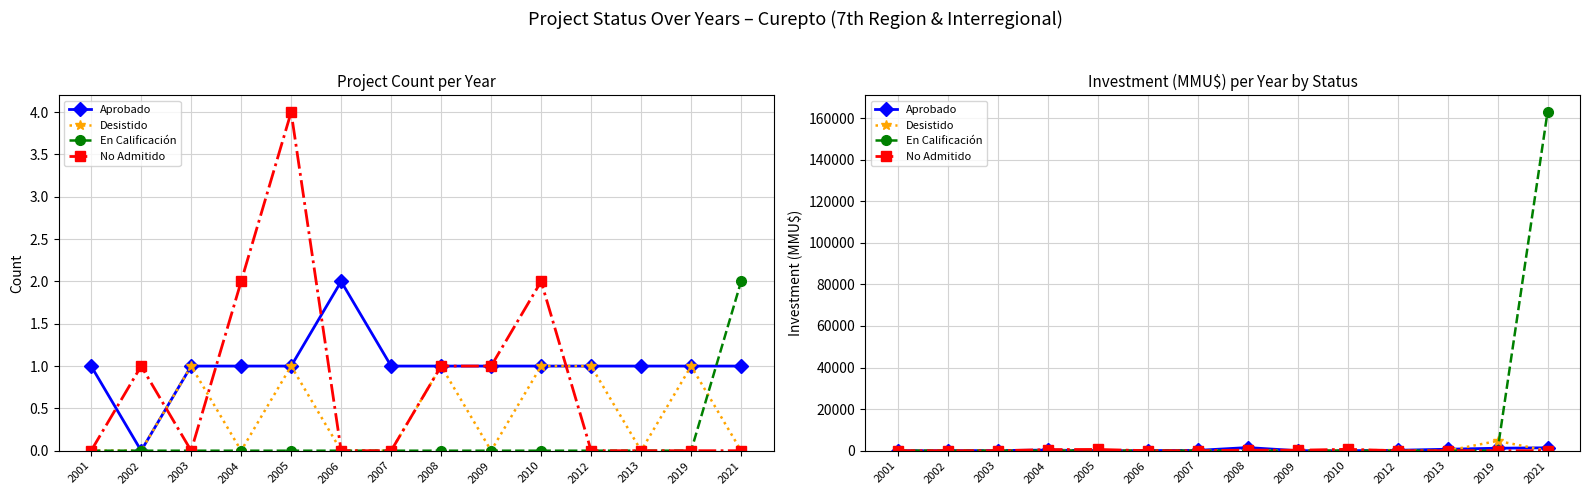

Does the chart have visible grid lines?

Yes